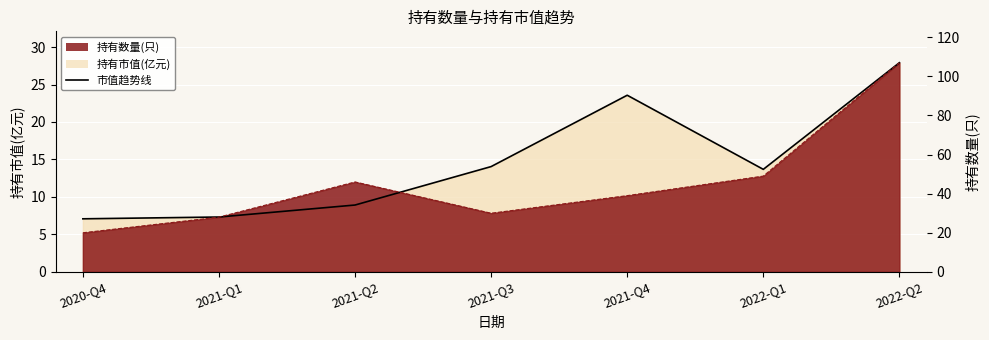

What is the highest value of the 持有市值(亿元) series?

27.9